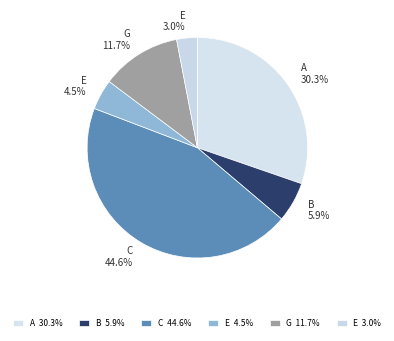

Does any single category account for the majority?

No